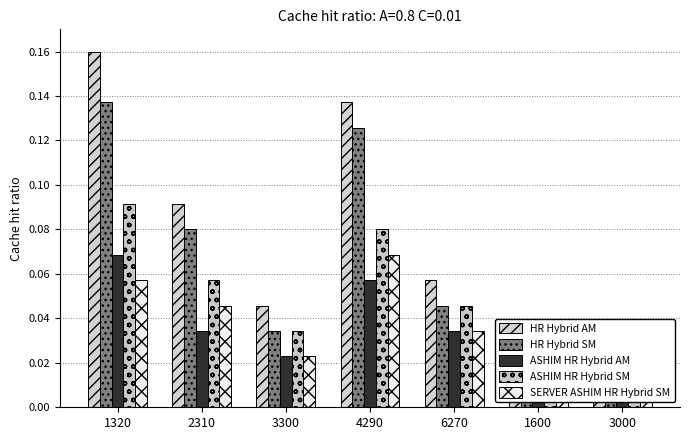

Between 2310 and 4290, which is larger?

4290